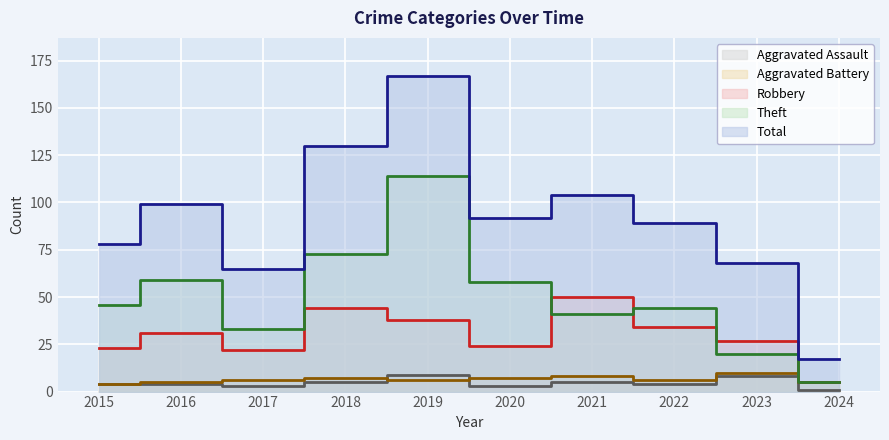

True or false: Theft and Aggravated Assault cross at least once.

False